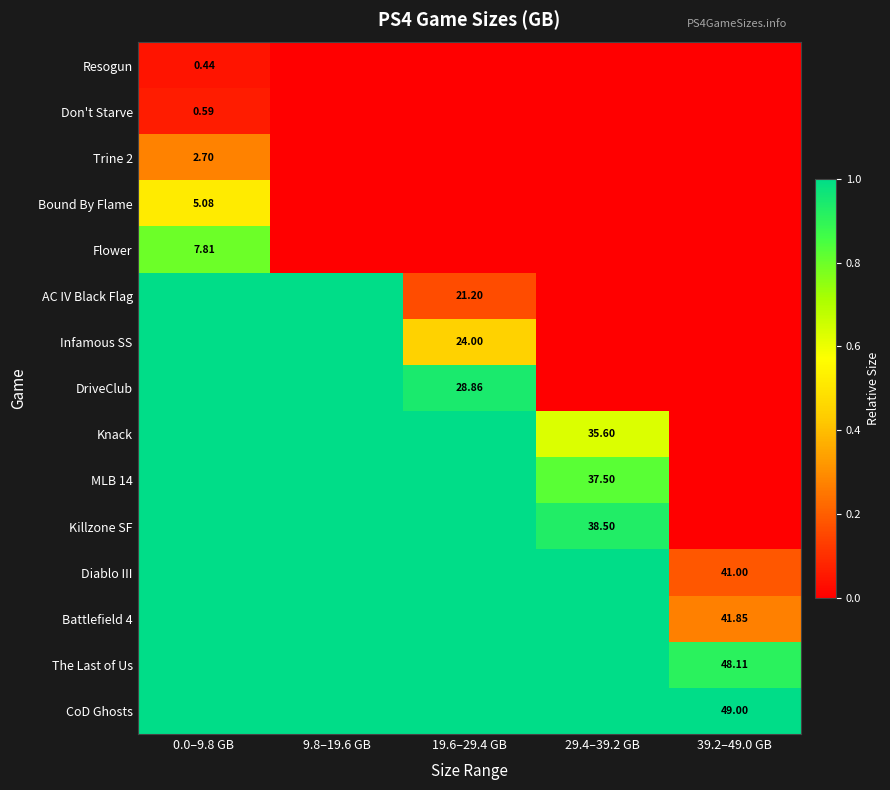

Which series has the largest total across all categories?

CoD Ghosts